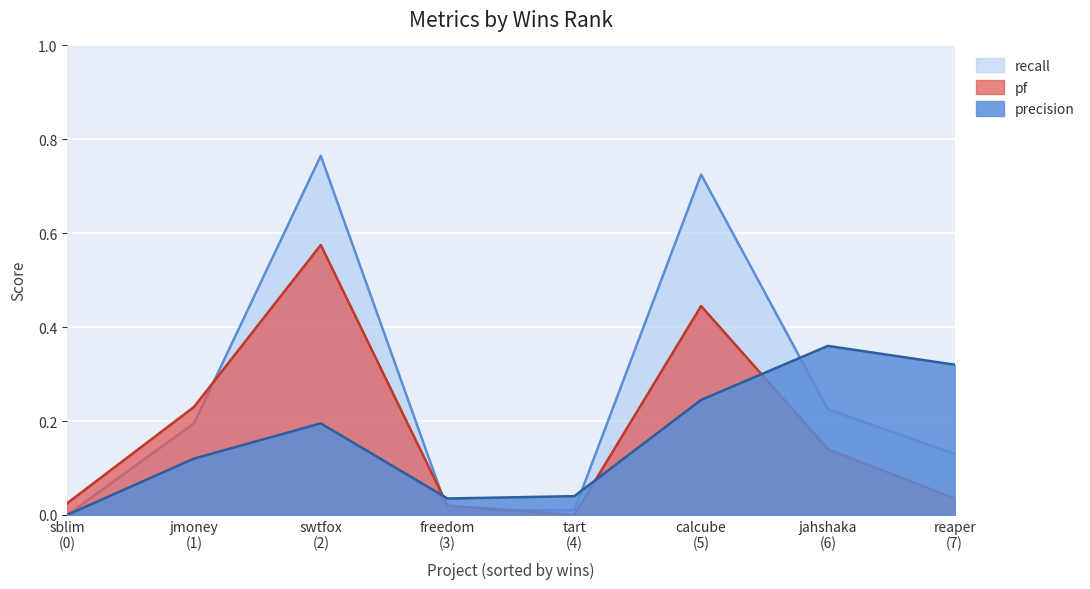

How many positive values does the recall series have?

7